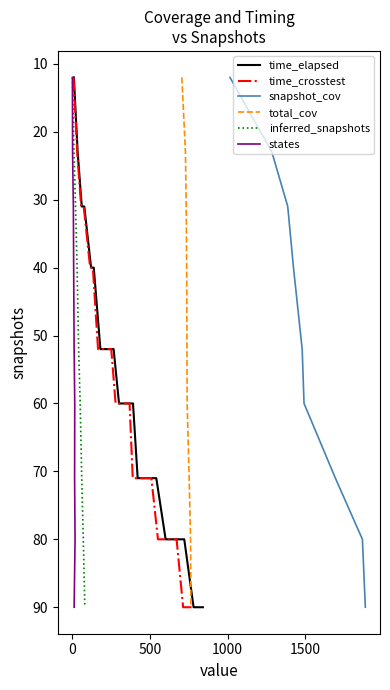

How many snapshot_cov values are between 40 and 80?

14